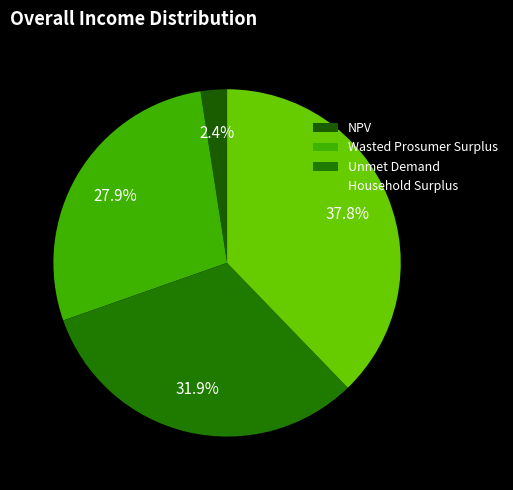

How many slices are in this pie chart?

4